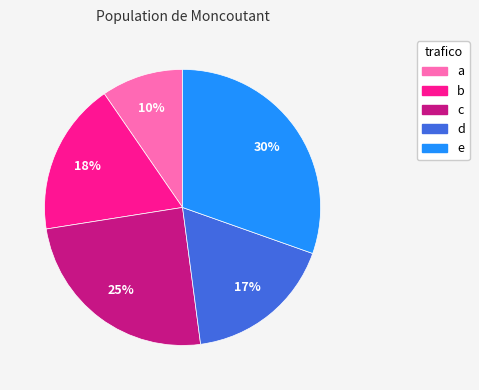

To the nearest percent, what is the average slice percentage?

20%